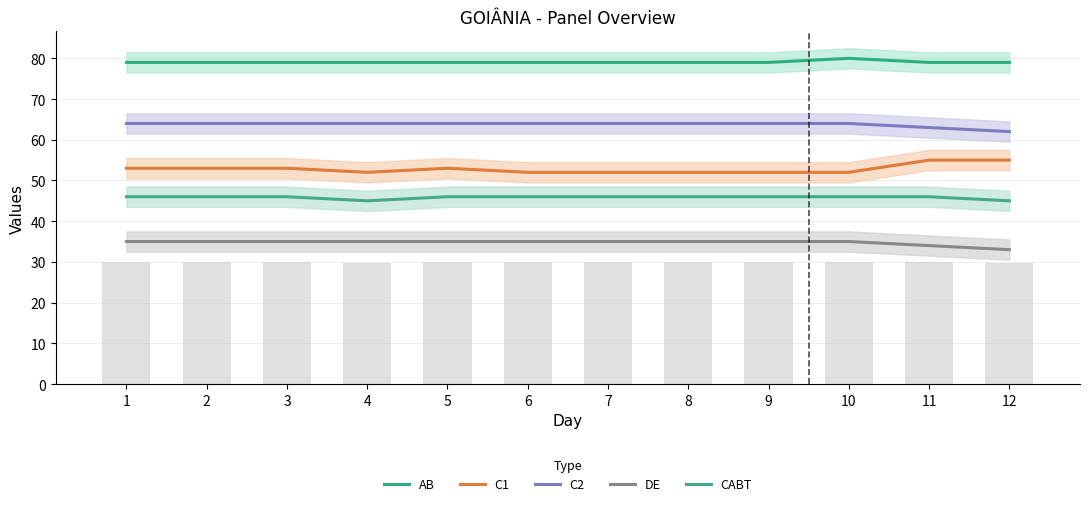

At how many categories does at least one series exceed 71?

12